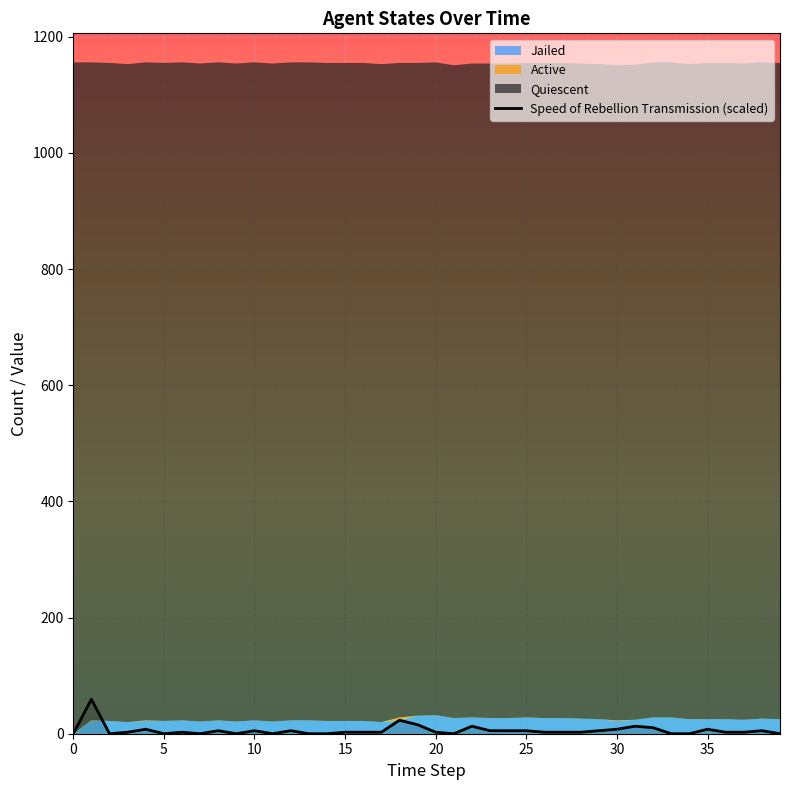

Read the value at 32.

10.3